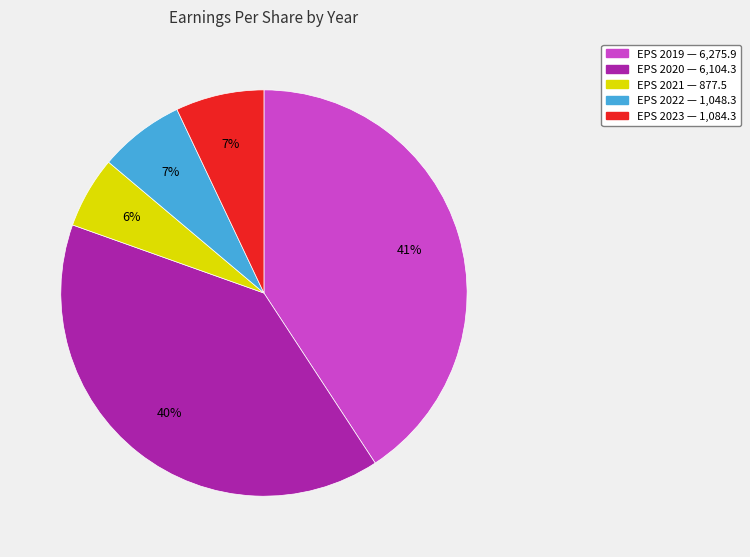

Is there any slice that represents more than half of the pie?

No